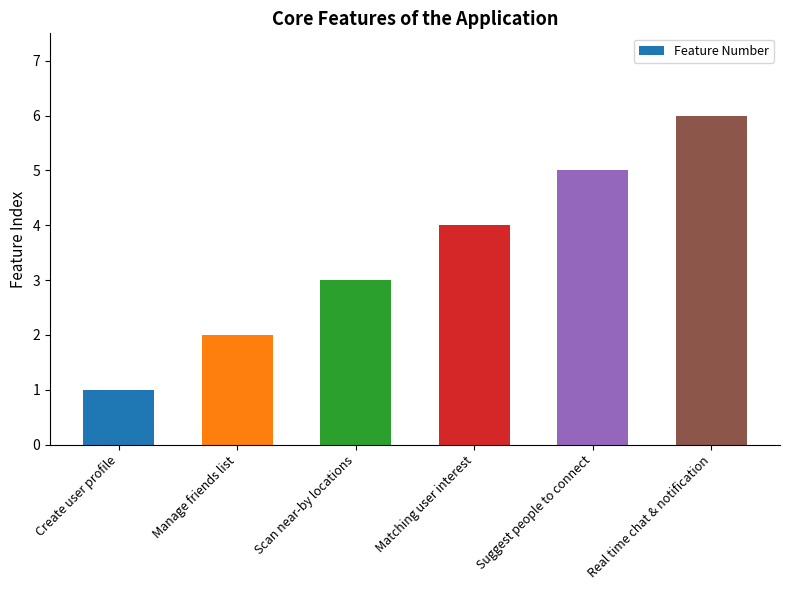

The chart shows a value of 2 at Manage friends list. True or false?

True